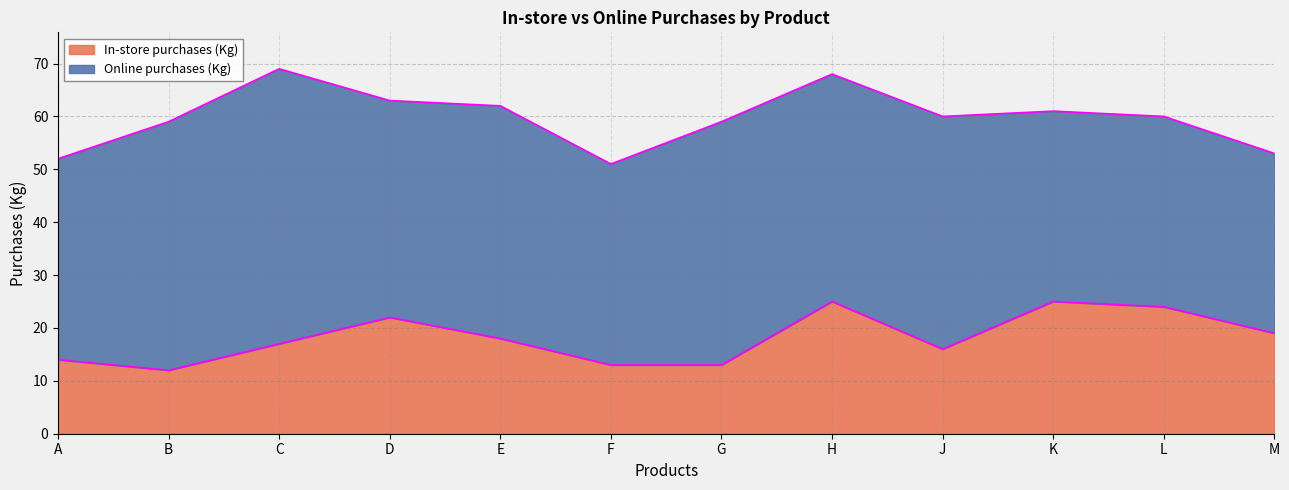

Is it true that the value at A is 23?

False